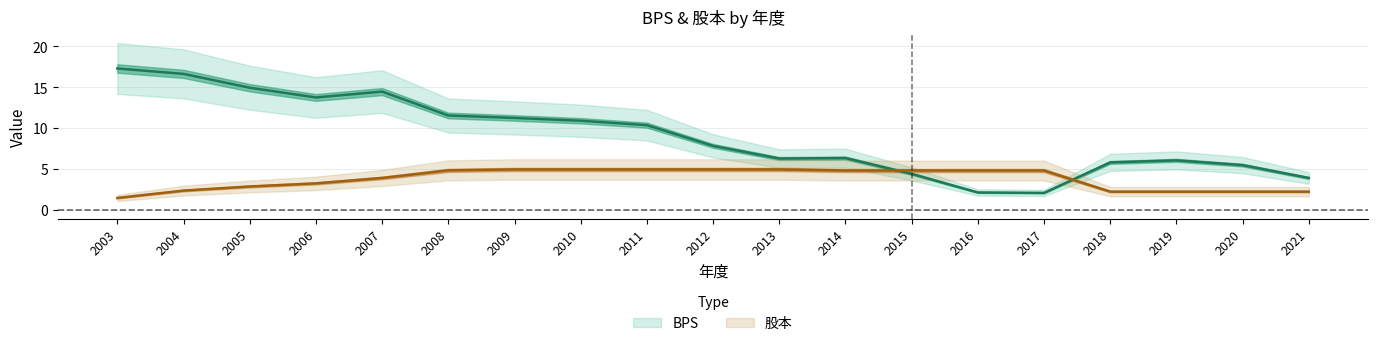

How many data points does each series have?

19